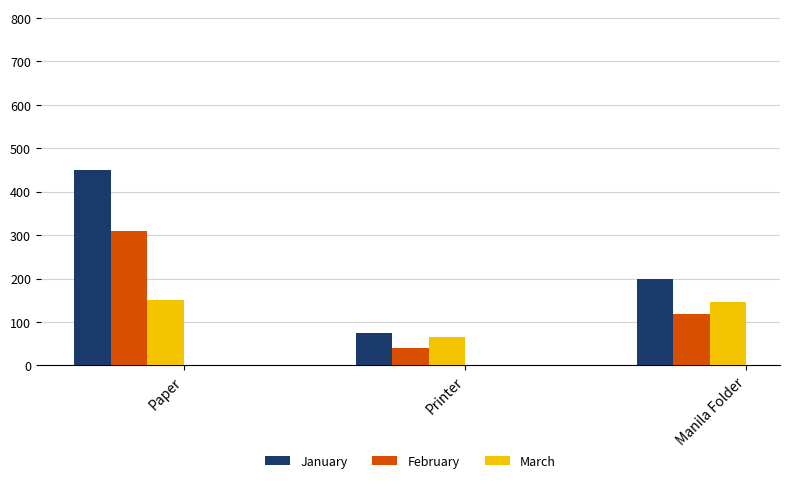

Which series has the largest total across all categories?

January